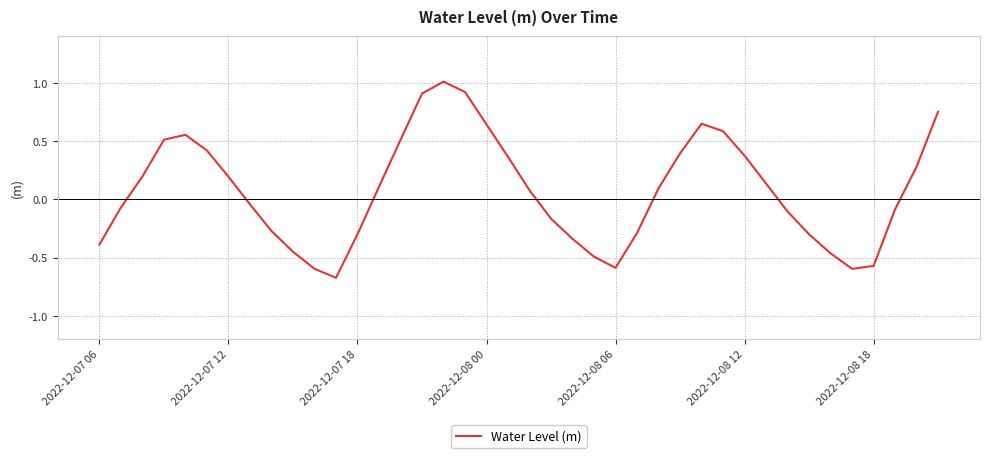

What is the difference between the second highest and second lowest values?

1.5